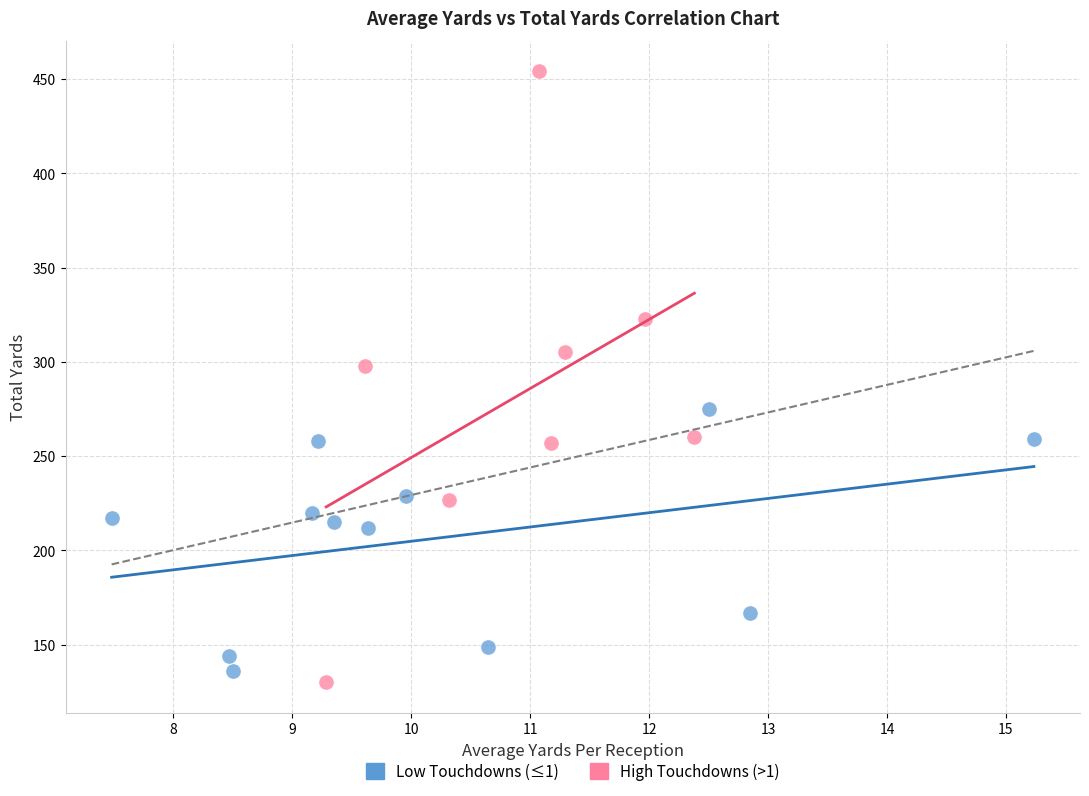

Which series reaches the maximum Y coordinate?

High Touchdowns (>1)